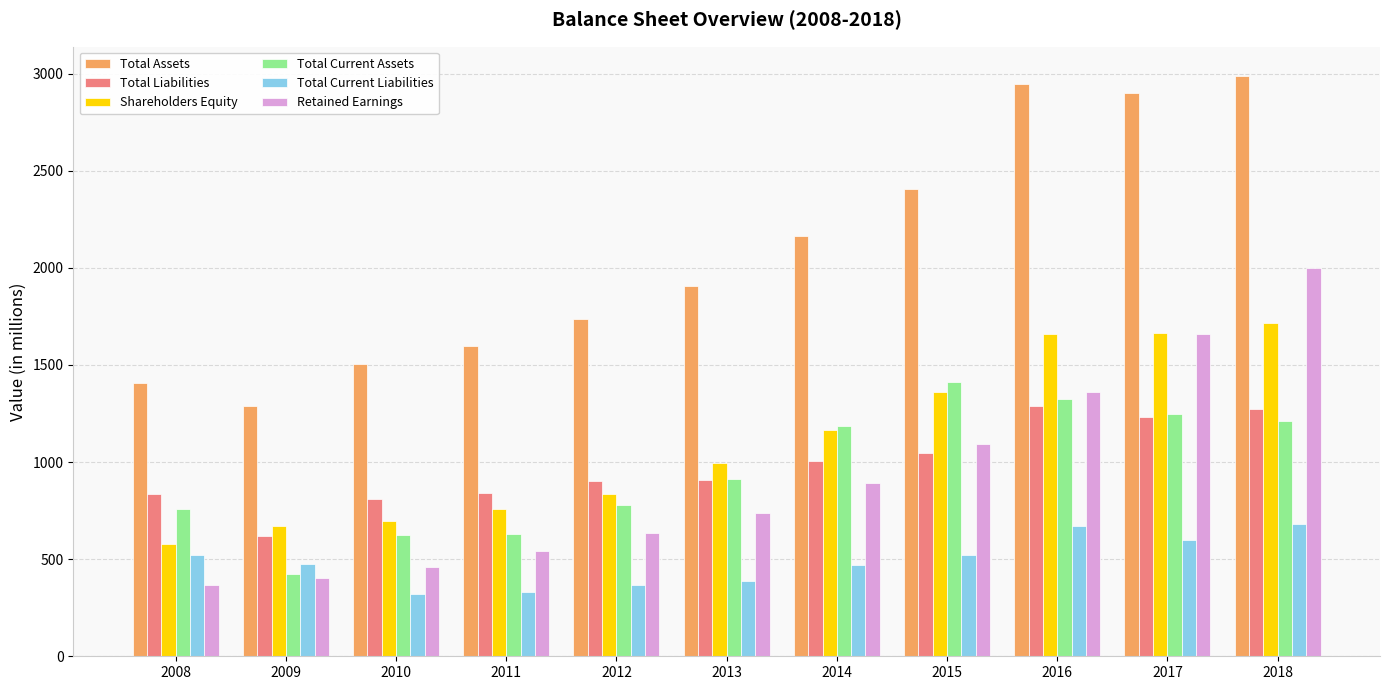

What is the difference between the second highest and second lowest values in the Total Assets series?

1539